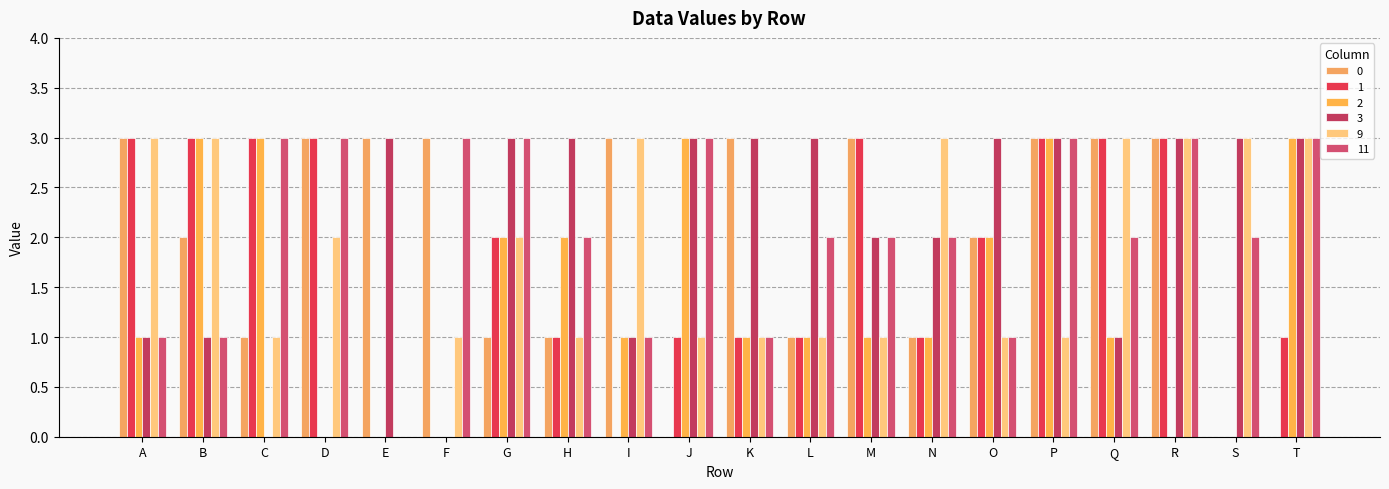

Which series has the largest total across all categories?

3